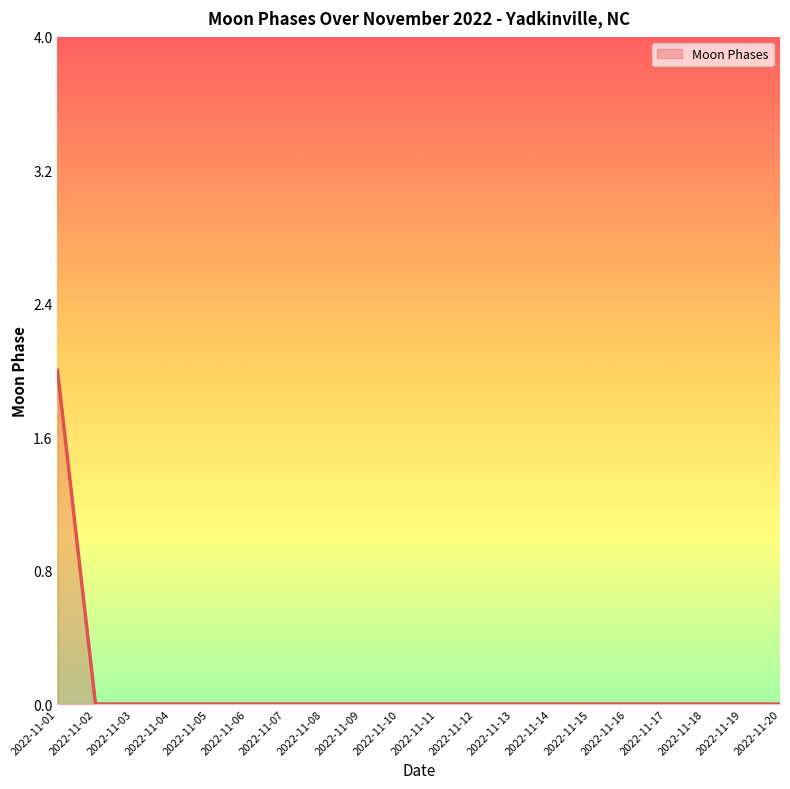

The chart shows a value of 1 at 2022-11-10. True or false?

False